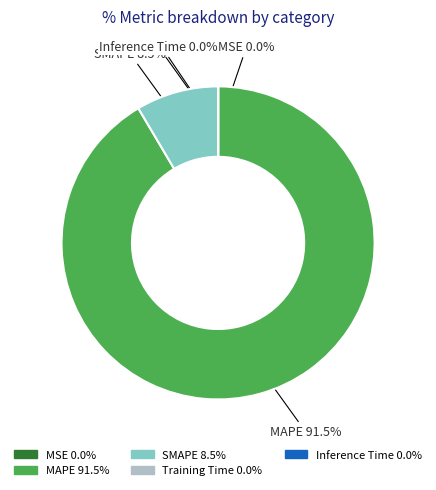

Is there a majority slice in this chart?

Yes